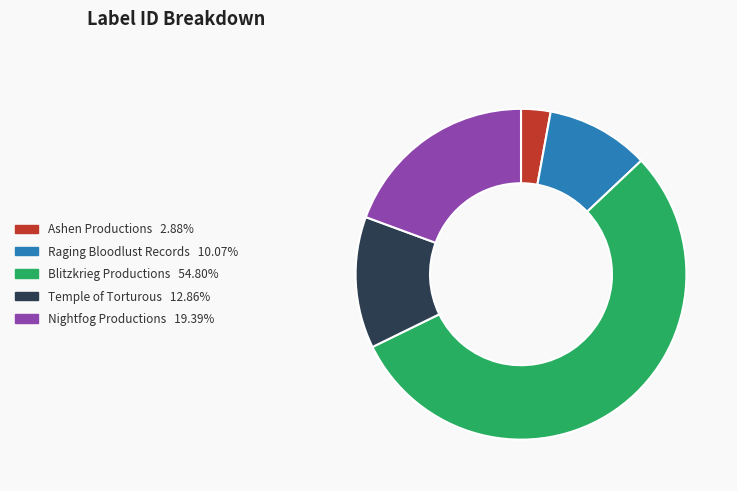

Is the sum of Ashen Productions and Blitzkrieg Productions greater than half?

Yes